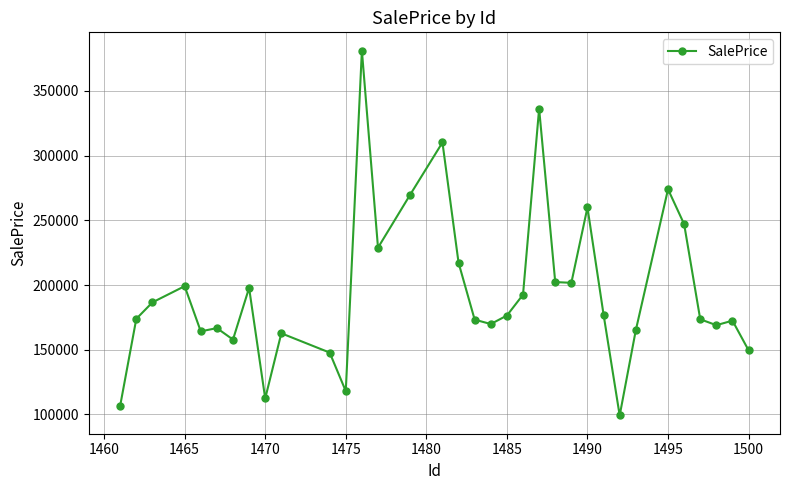

What is the maximum value shown in the chart?

381207.3